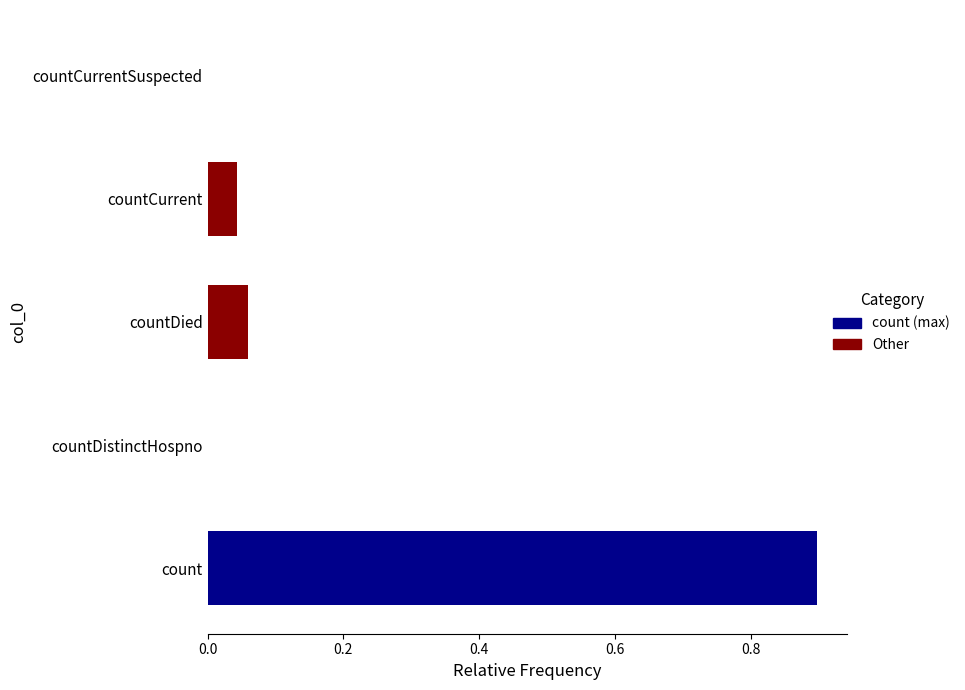

Which has a higher value, countDistinctHospno or countCurrent?

countCurrent